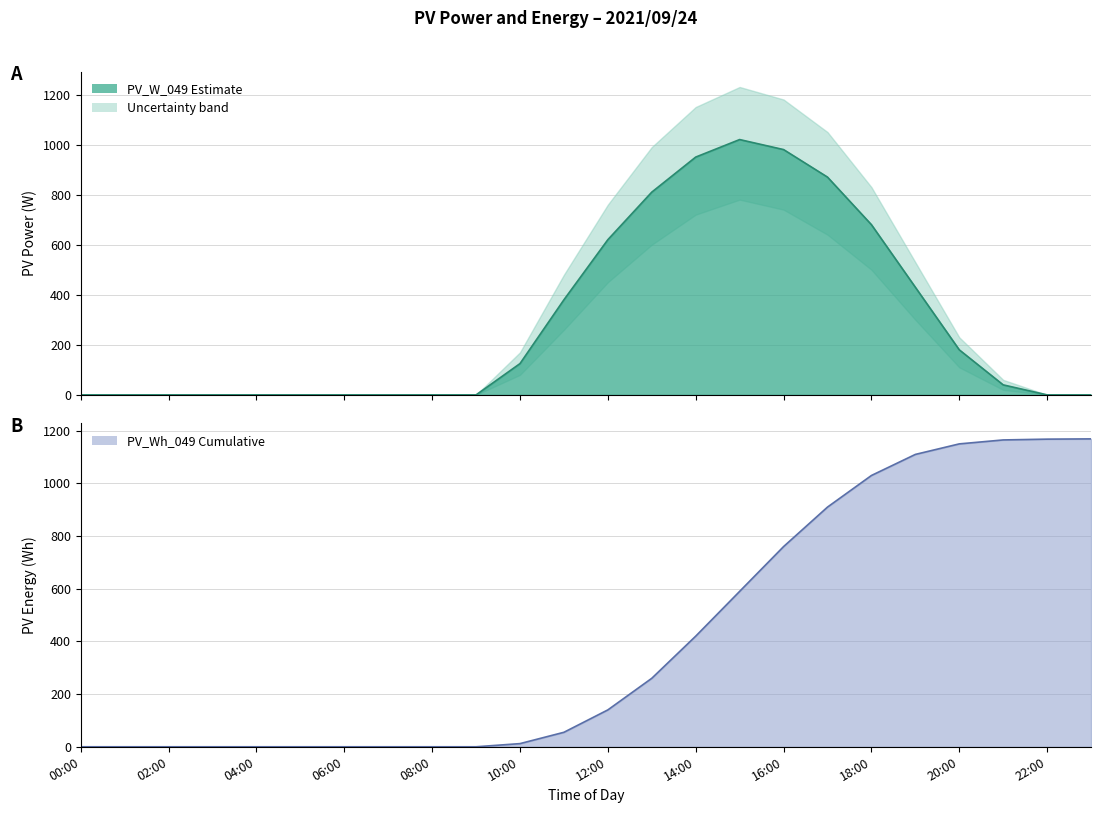

What is the total value across all series at 18:00?

1710